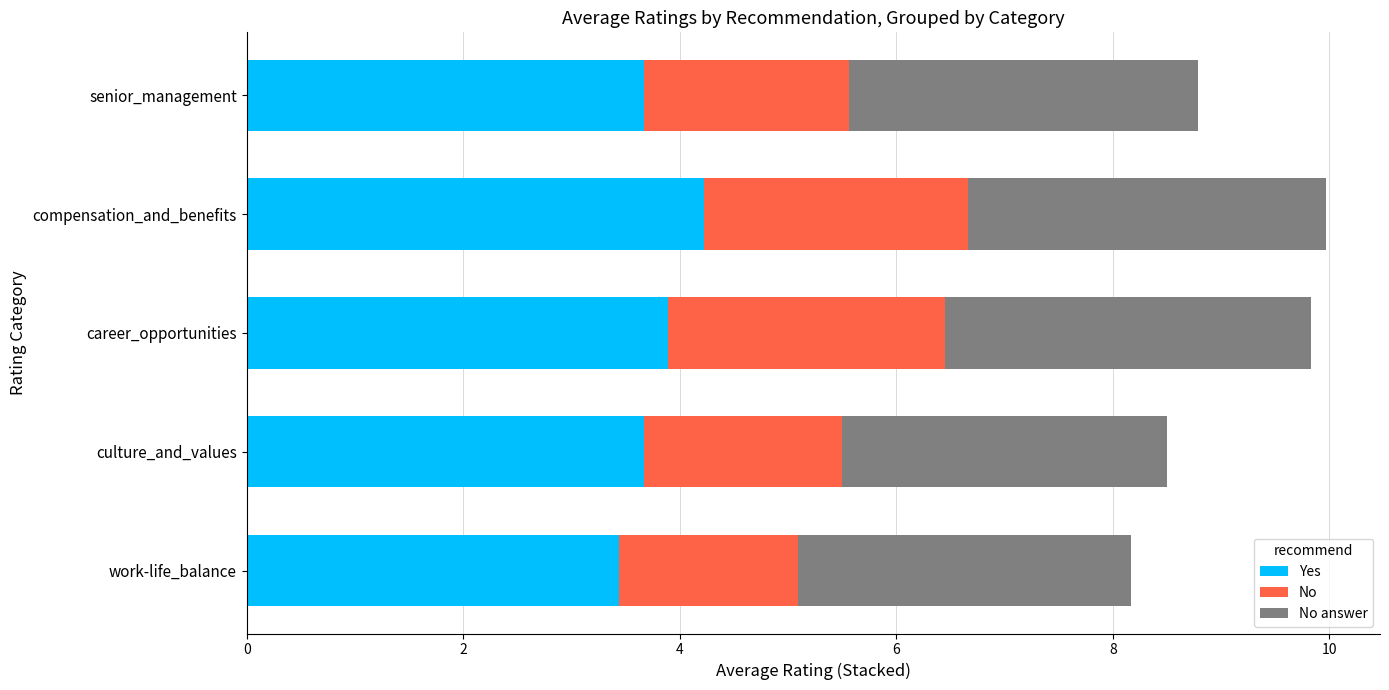

Which category has the lowest value in the Yes series?

work-life_balance